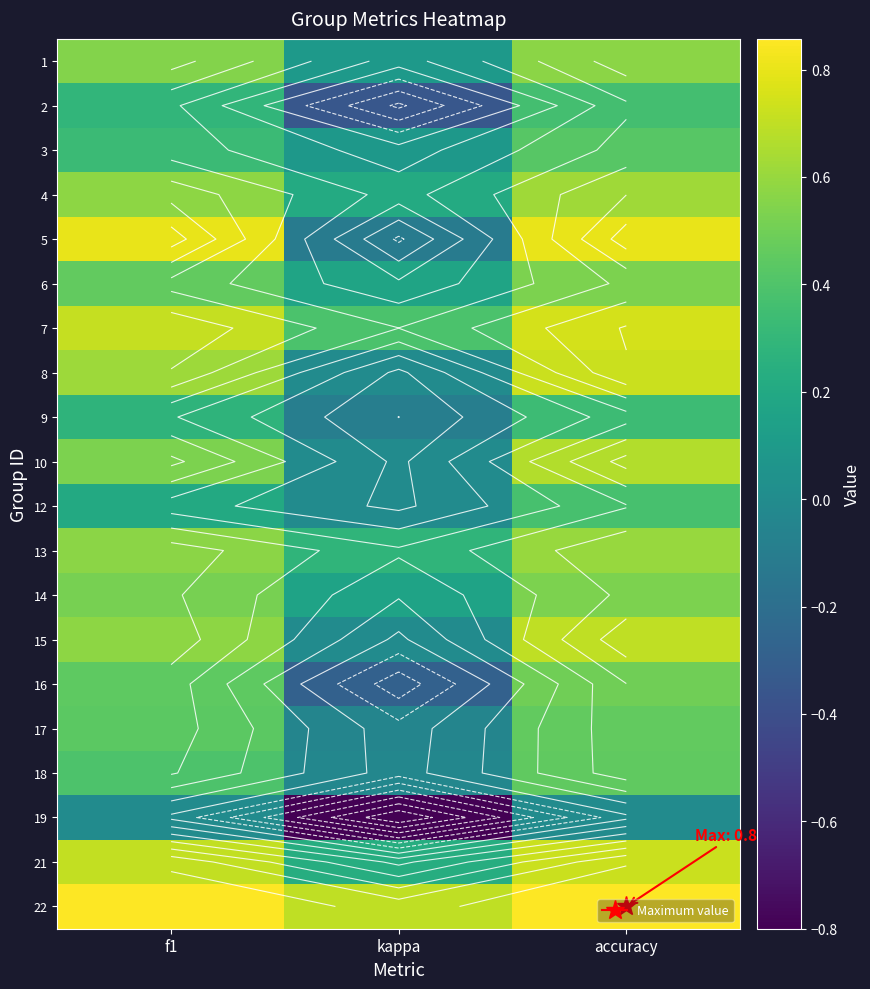

Which label corresponds to the smallest value in the chart?

kappa